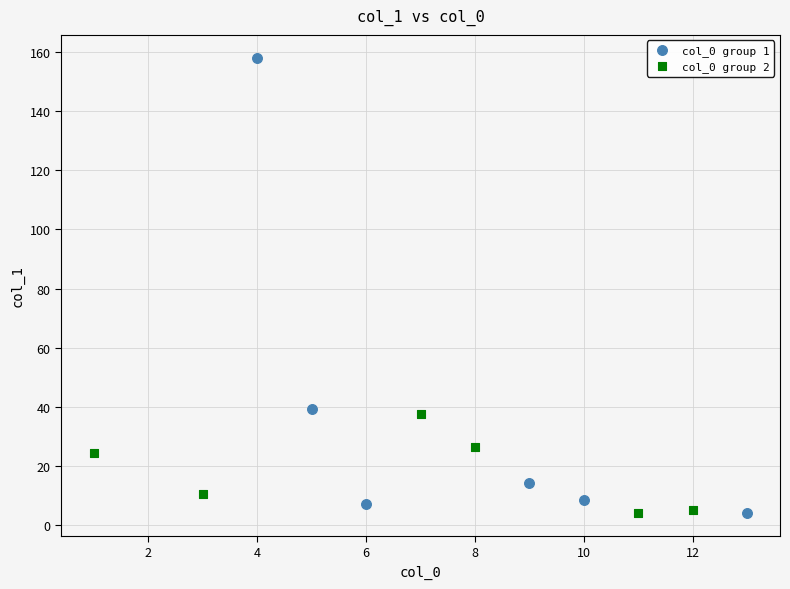

Which series reaches the maximum Y coordinate?

col_0 group 1